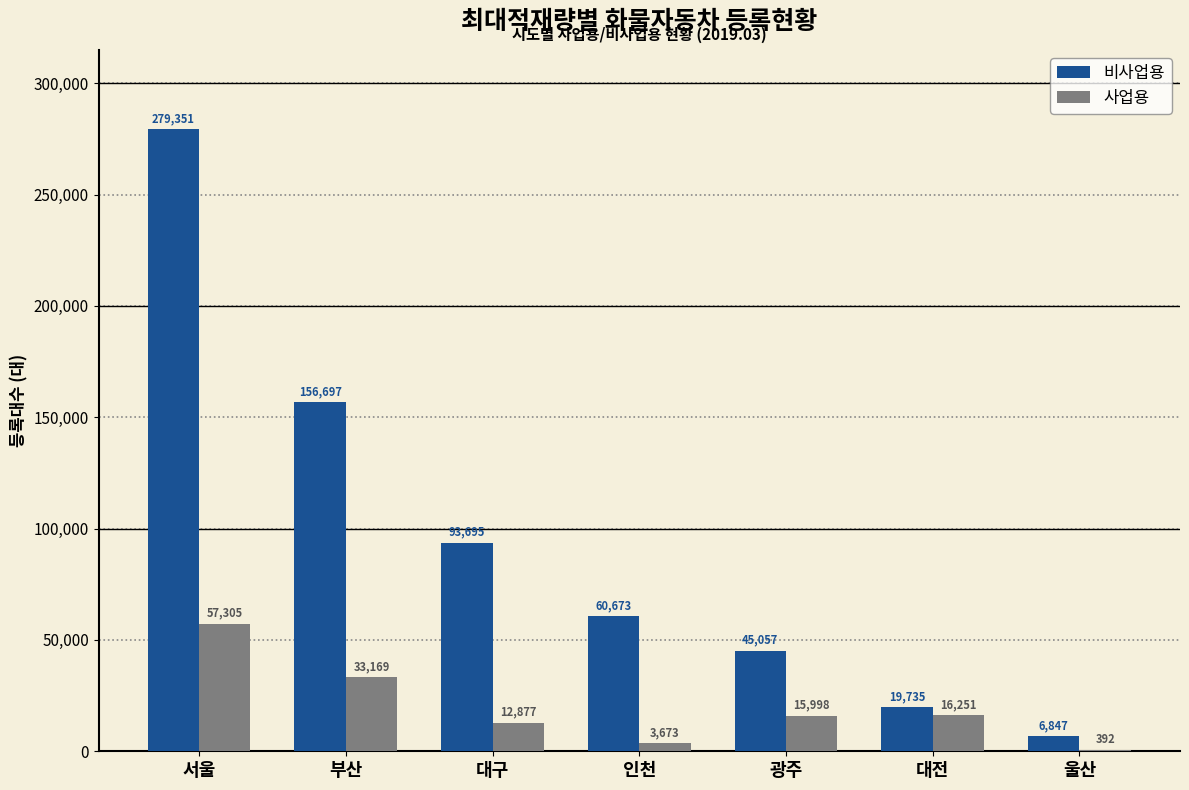

What is the greatest value displayed?

279351